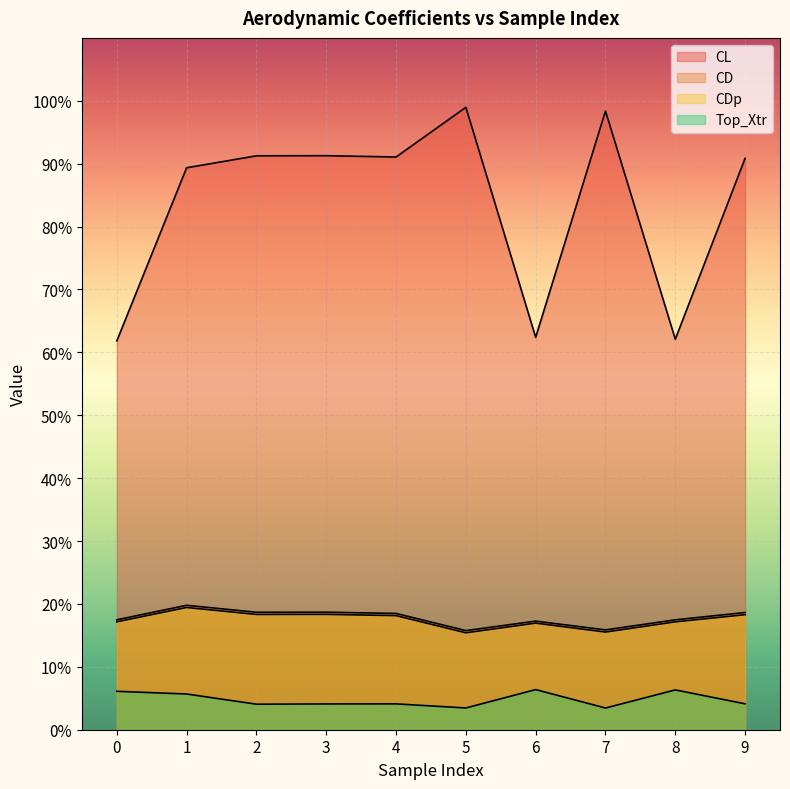

What are all the series names shown in the legend?

CL, CD, CDp, Top_Xtr